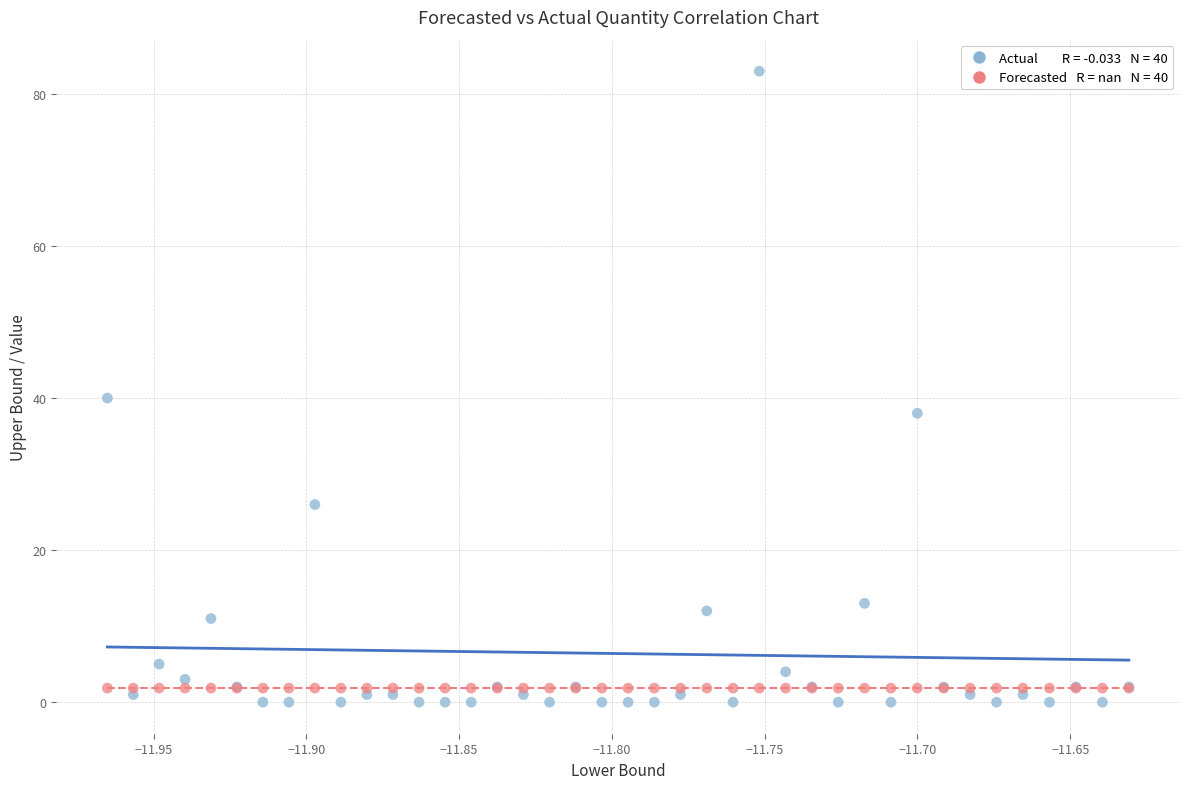

Across all series, what Y value is closest to 41?

40.0